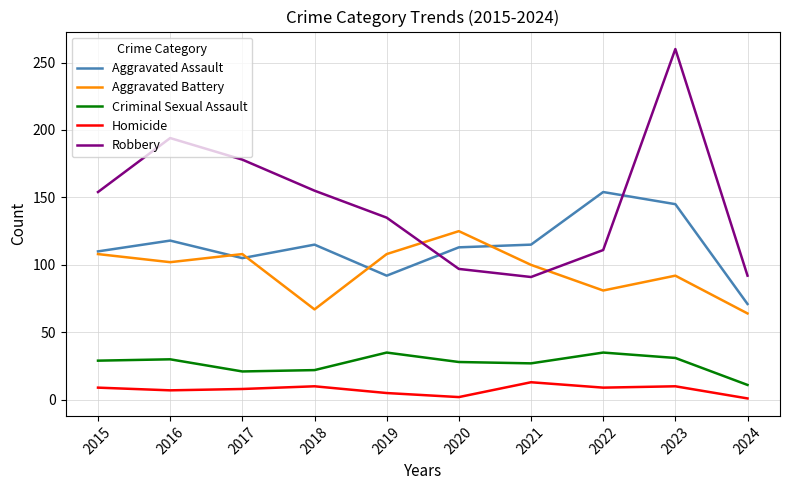

True or false: Criminal Sexual Assault and Robbery intersect in this chart.

False